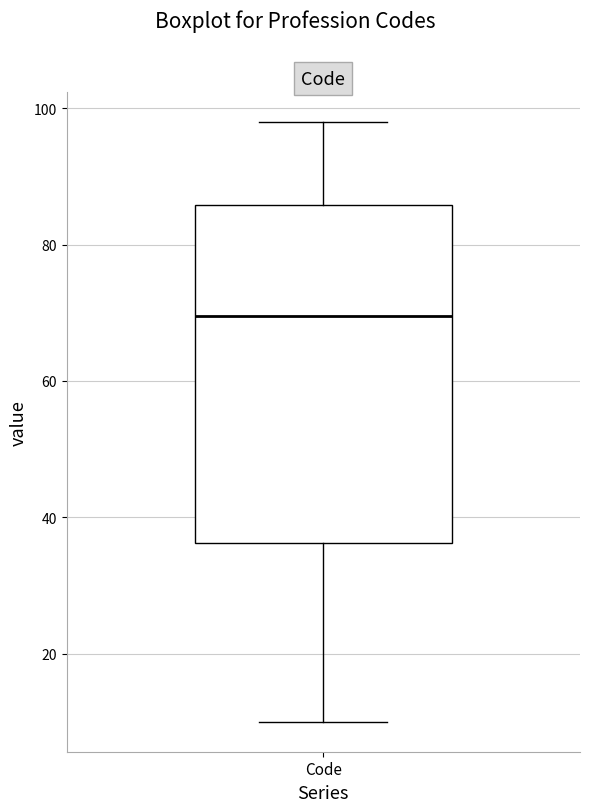

Read this box plot against the y-axis: the position of the median line, the range covered by the box, and the ends of both whiskers. The values are not printed on the chart, so give them approximately, as read against the axis.

median 70, box 36 to 86, whiskers 10 to 98